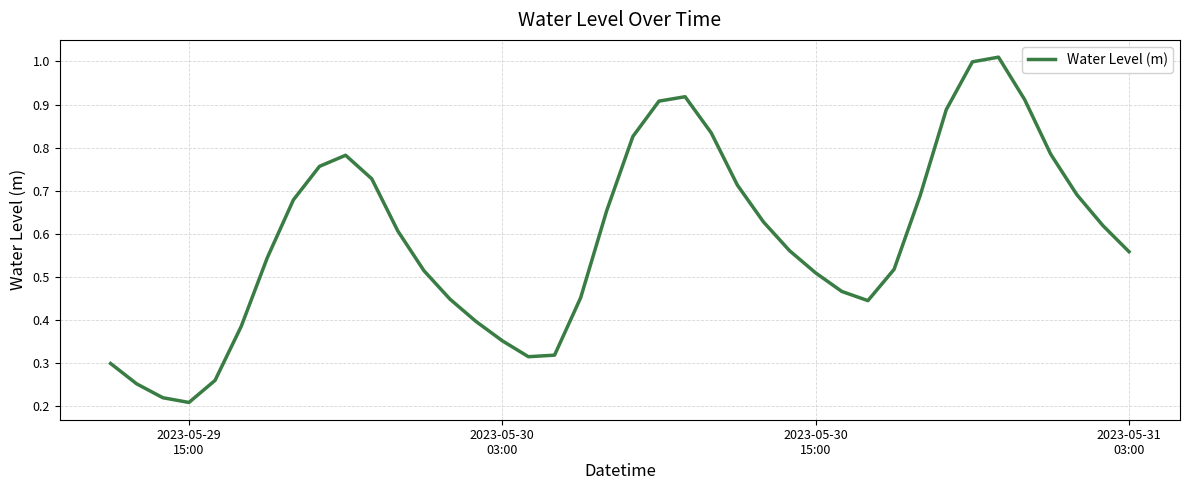

Is this an area chart (filled region under the line)?

No